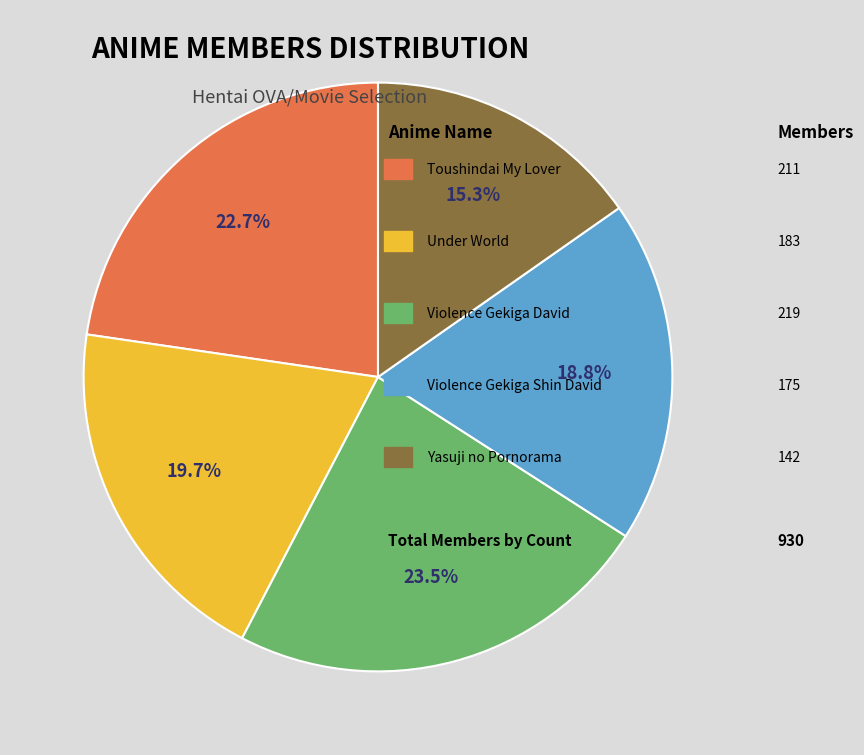

Is there any slice that represents more than half of the pie?

No